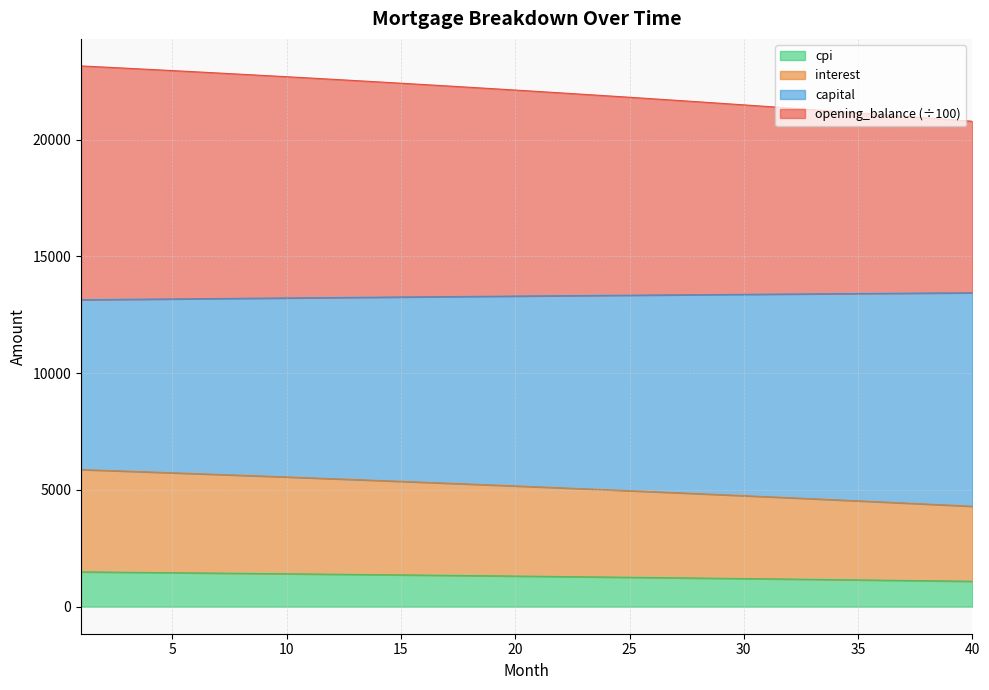

What is the lowest value of the cpi series?

1088.2